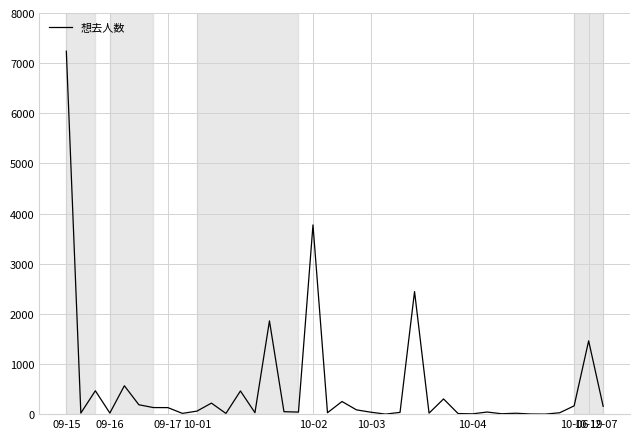

What is the difference between the maximum and minimum values?

7237